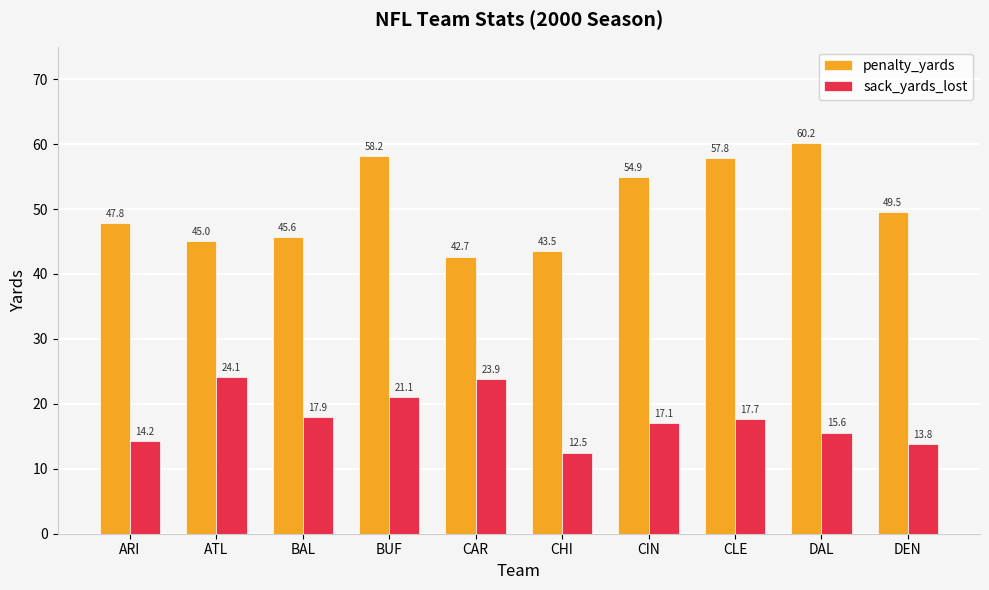

What is the total value across all series at CIN?

71.9